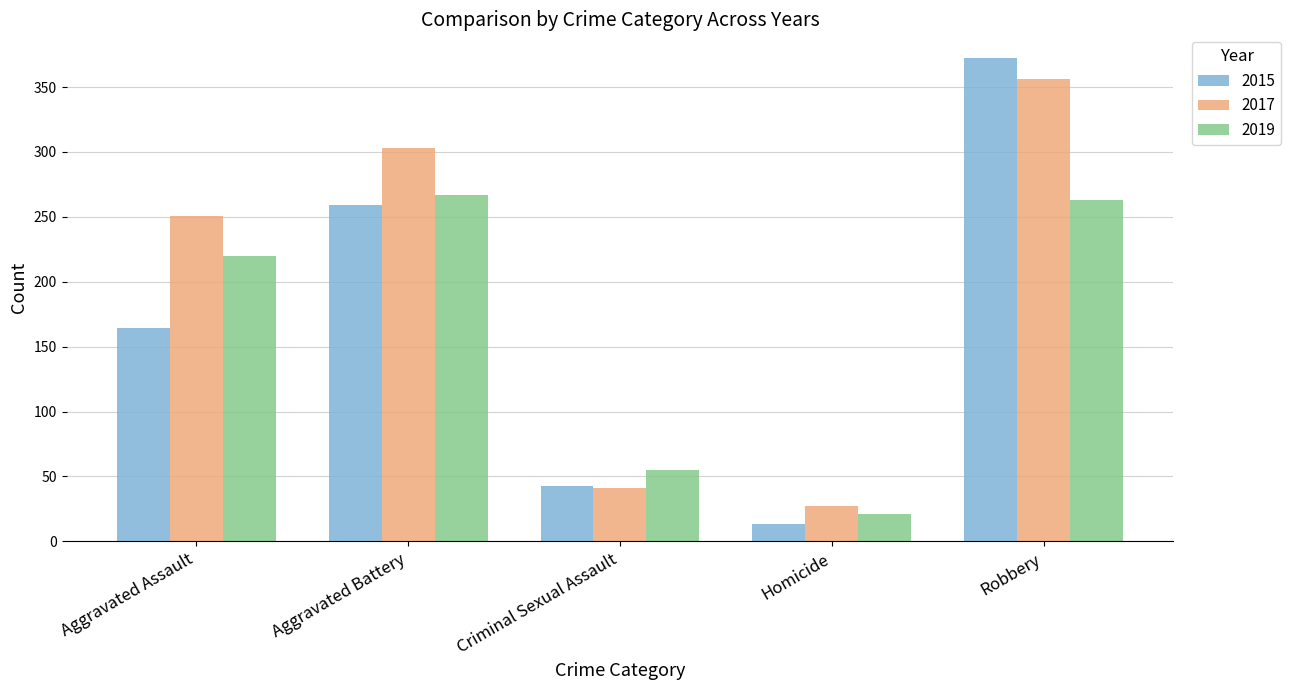

Reading left to right, list all the values displayed in this chart.

2015: Aggravated Assault=164	Aggravated Battery=259	Criminal Sexual Assault=43	Homicide=13	Robbery=372
2017: Aggravated Assault=251	Aggravated Battery=303	Criminal Sexual Assault=41	Homicide=27	Robbery=356
2019: Aggravated Assault=220	Aggravated Battery=267	Criminal Sexual Assault=55	Homicide=21	Robbery=263